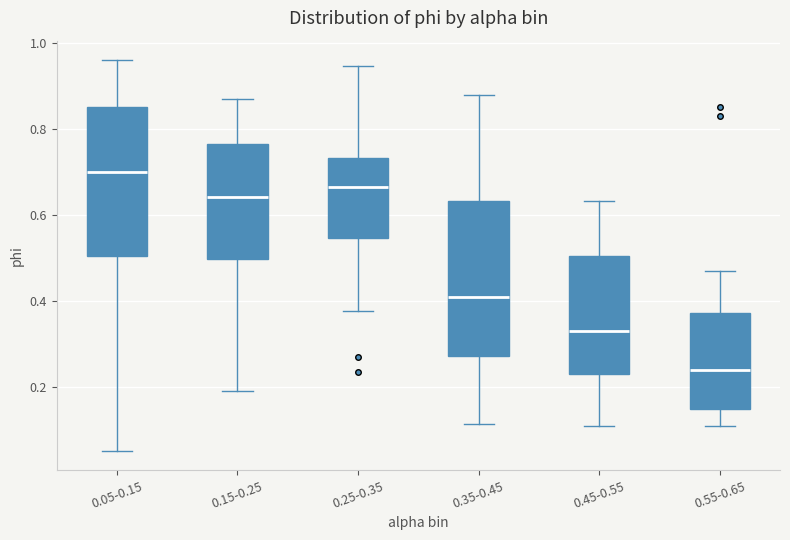

Where does the lower whisker of the box for 0.45-0.55 end on the y-axis? The values are not printed on the chart, so give them approximately, as read against the axis.

0.10